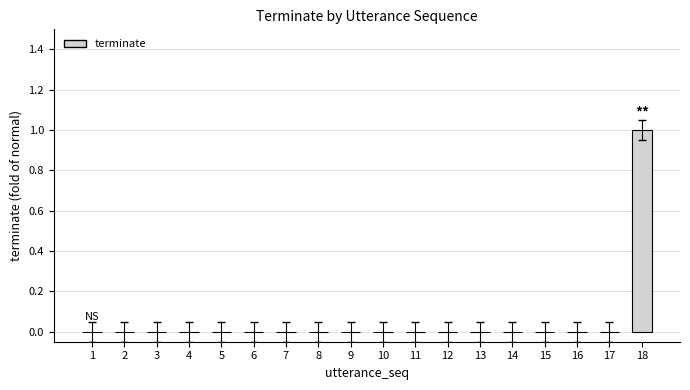

What is the maximum value shown in the chart?

1